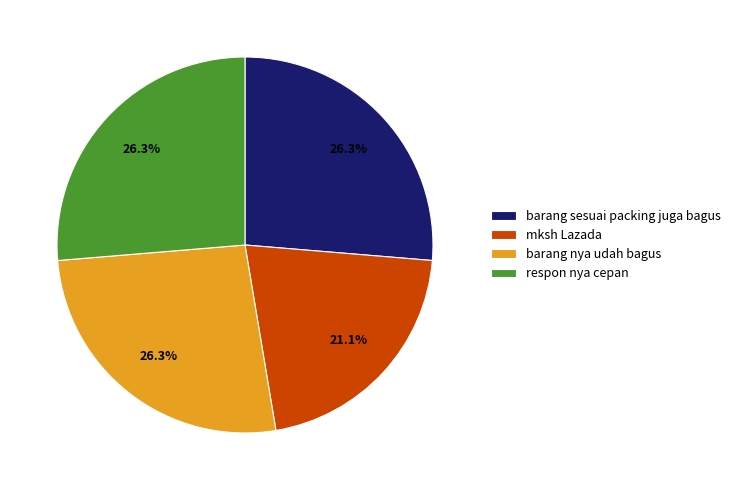

To the nearest percent, what is the combined percentage of respon nya cepan and barang nya udah bagus?

53%